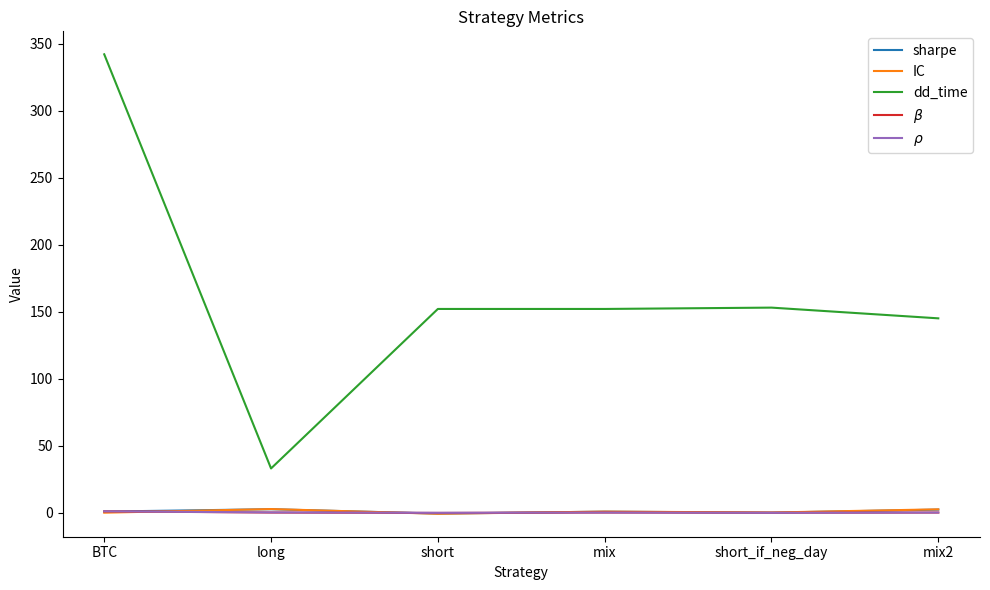

Which category has the highest value across all series?

BTC